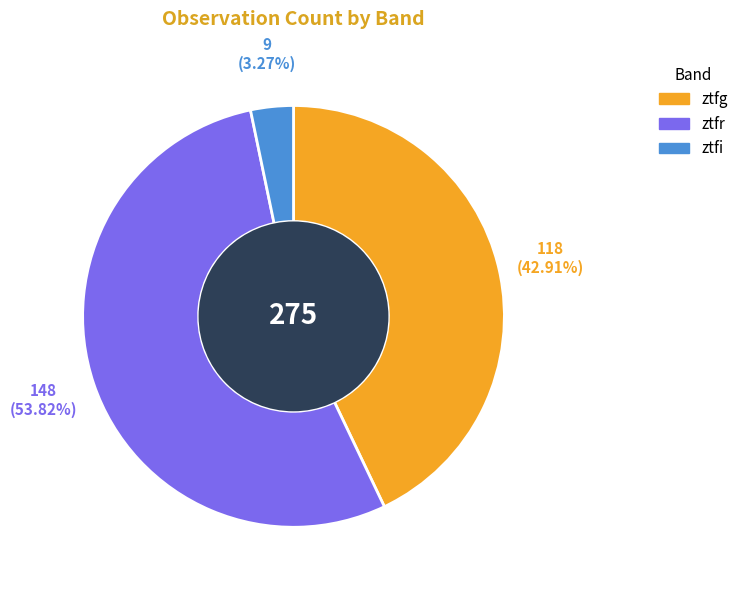

Between ztfi and ztfg, which is larger?

ztfg